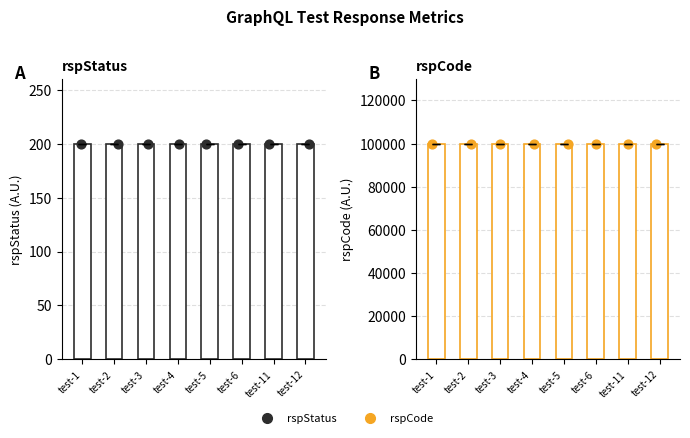

Which series has the widest spread of Y values?

rspStatus